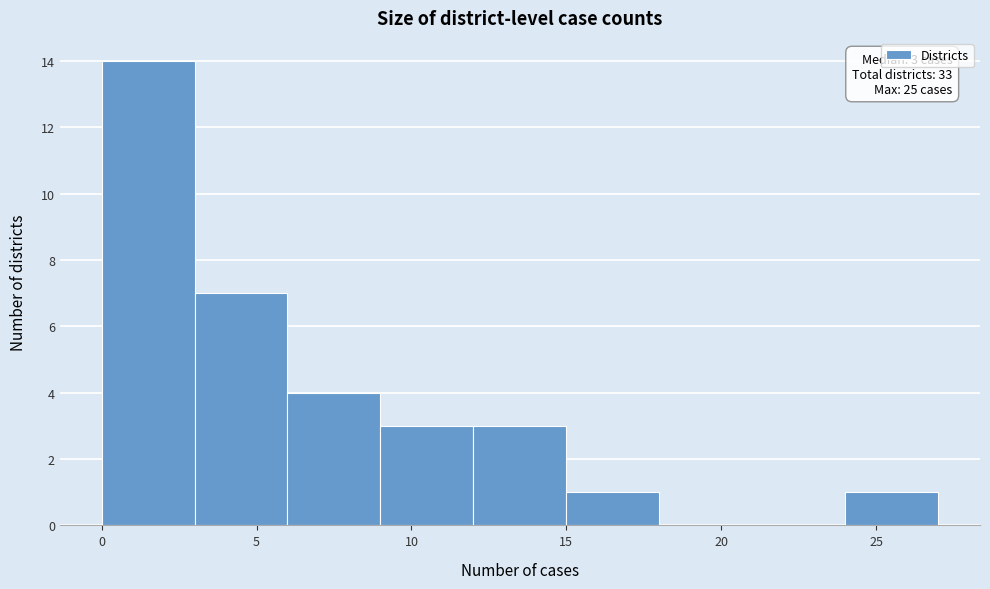

Over which range of the x-axis is the bar tallest?

0 to 3